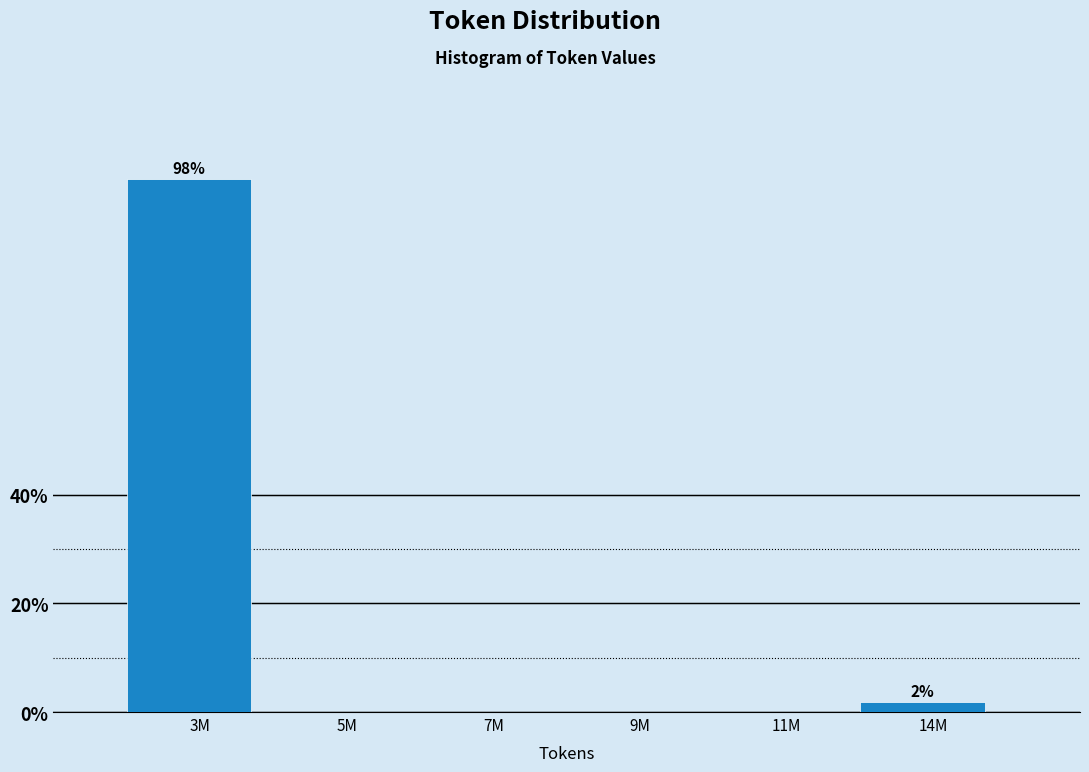

Reading right to left, extract all data points from this chart.

14M=1.9	11M=0.0	9M=0.0	7M=0.0	5M=0.0	3M=98.1